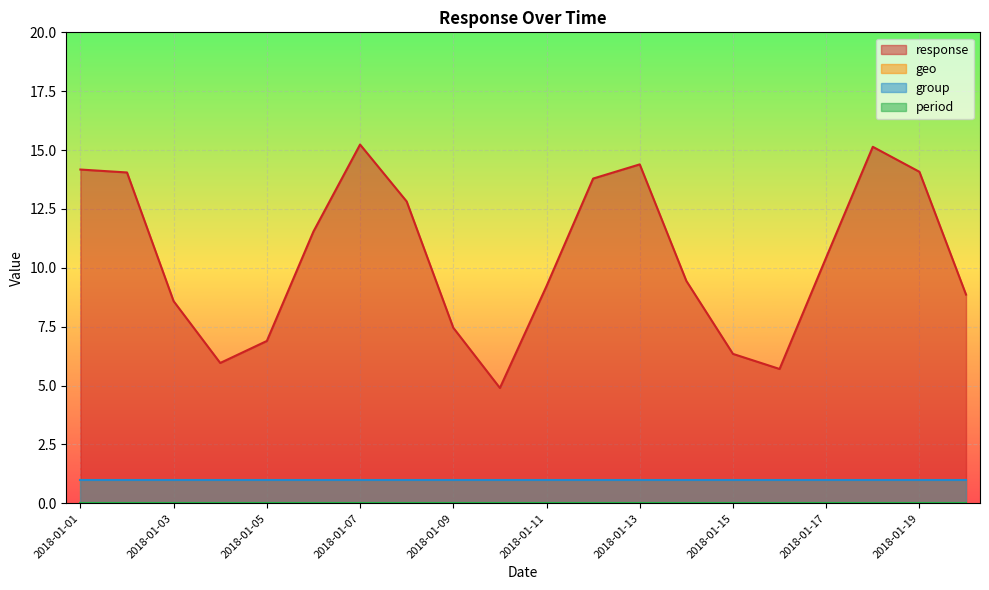

What is the greatest value displayed?

15.2